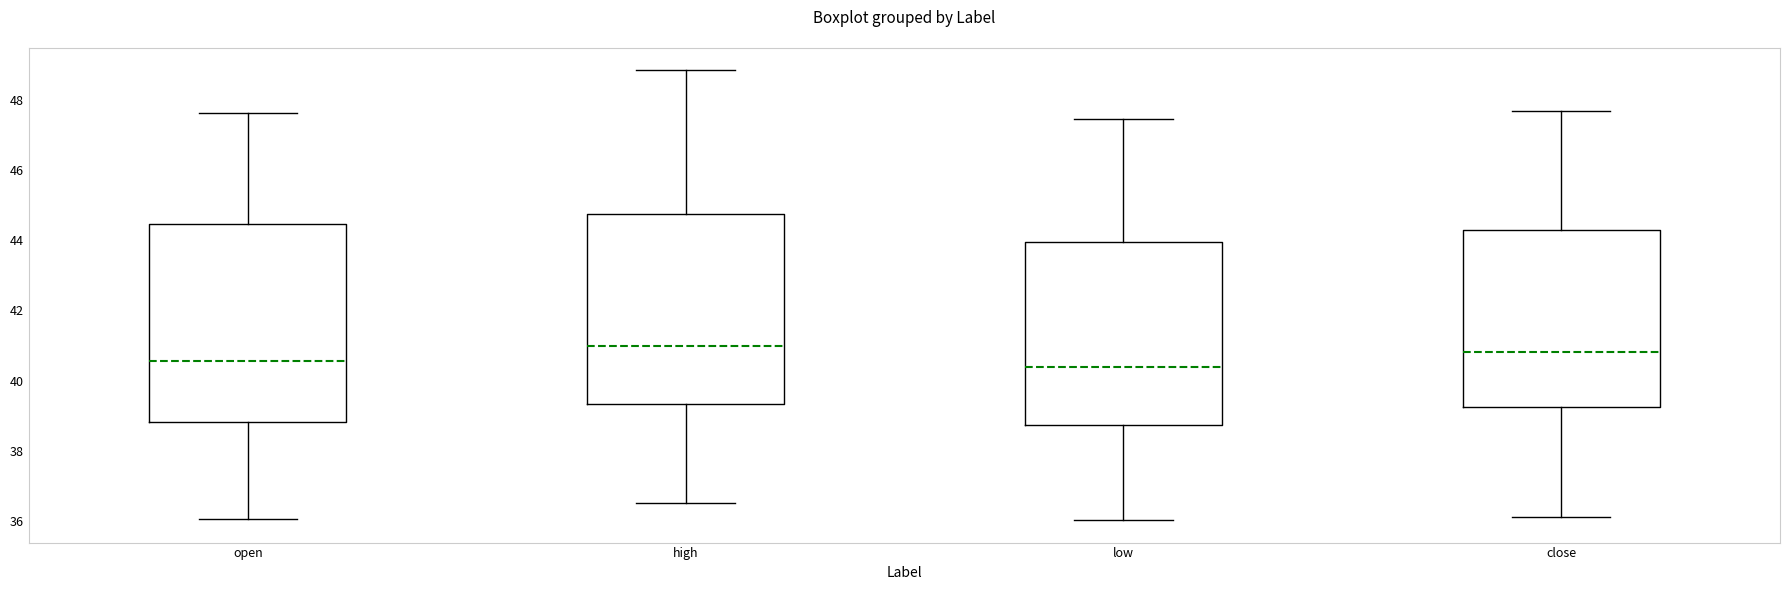

Reading left to right, read every box against the y-axis: the position of its median line, the range the box covers, and the ends of its whiskers. The values are not printed on the chart, so give them approximately, as read against the axis.

open: median 40.6, box 38.8 to 44.4, whiskers 36.0 to 47.6
high: median 41.0, box 39.4 to 44.8, whiskers 36.6 to 48.8
low: median 40.4, box 38.8 to 44.0, whiskers 36.0 to 47.4
close: median 40.8, box 39.2 to 44.2, whiskers 36.2 to 47.6